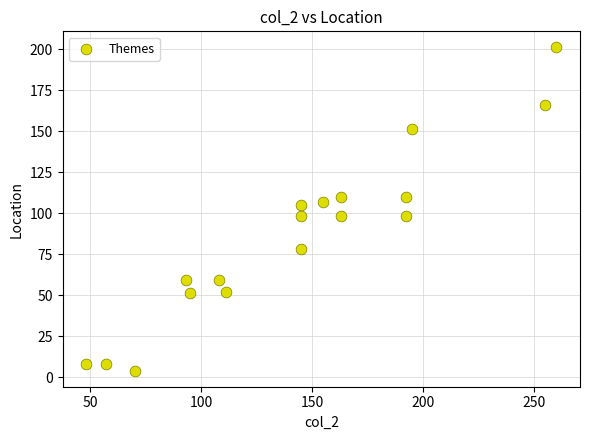

What is the range of X values (max minus min)?

212